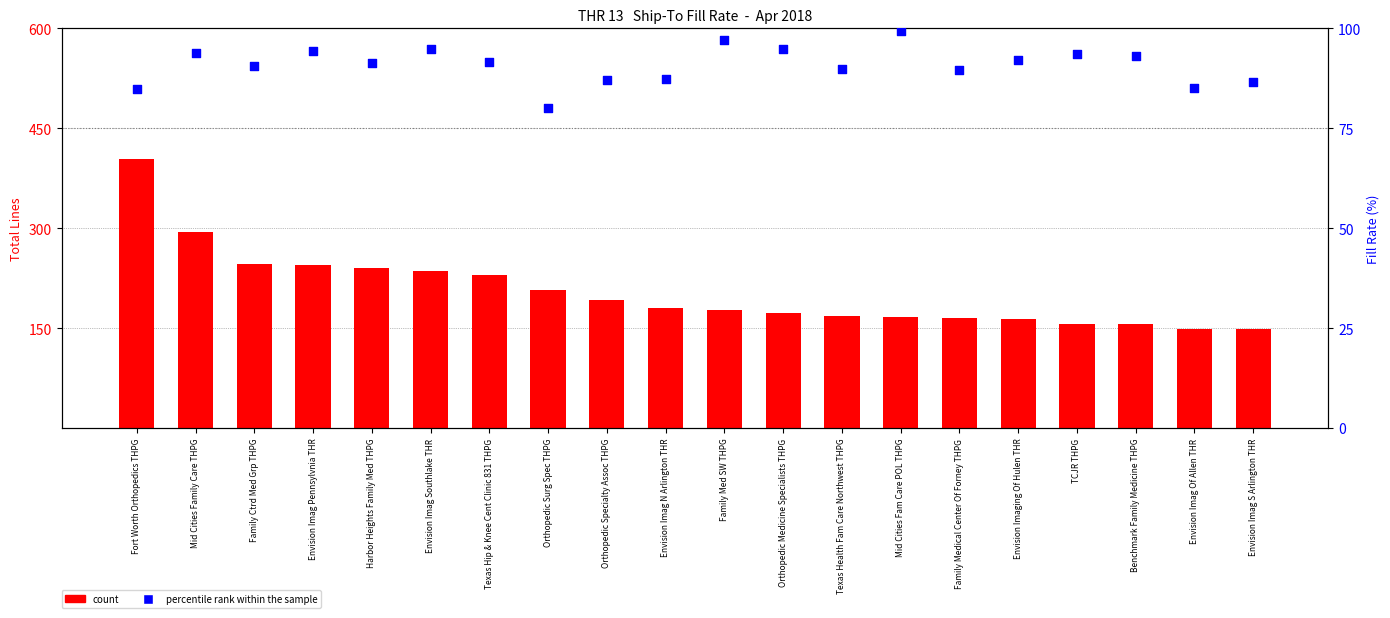

Which series contains the highest Y value?

count